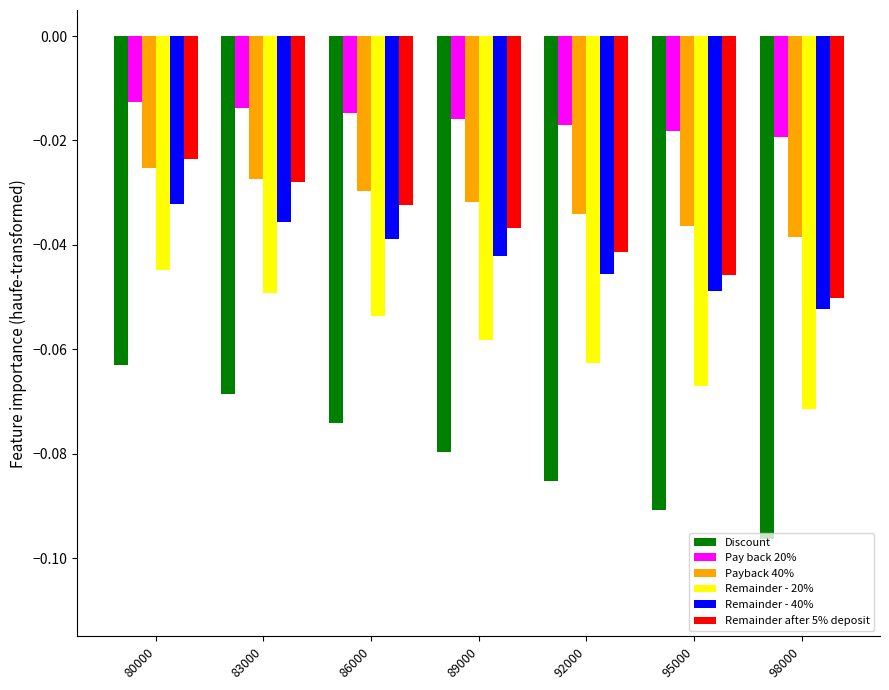

Which category has the lowest value in the Remainder - 40% series?

98000